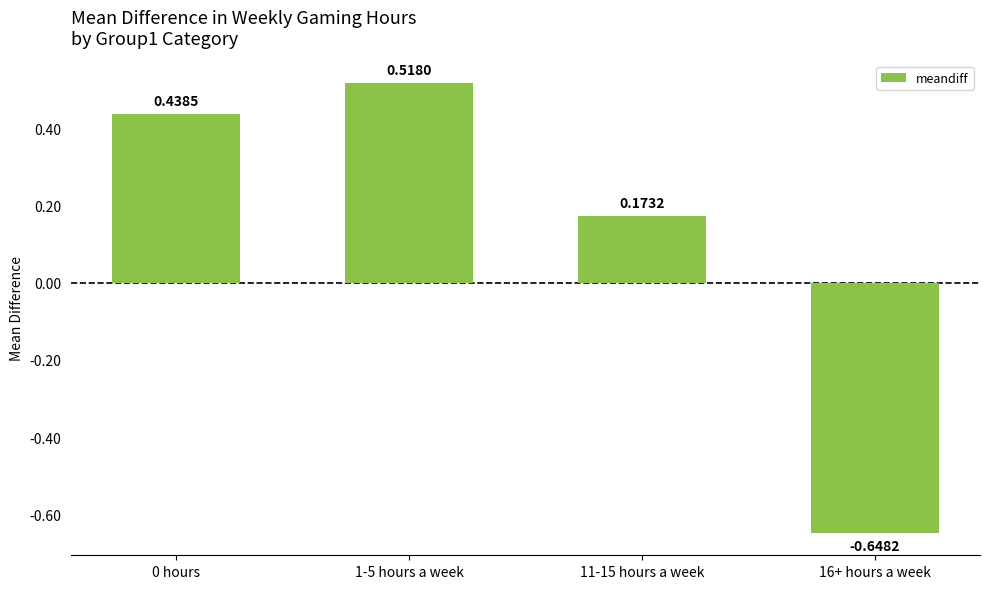

Rank the categories by value from highest to lowest.

1-5 hours a week, 0 hours, 11-15 hours a week, 16+ hours a week